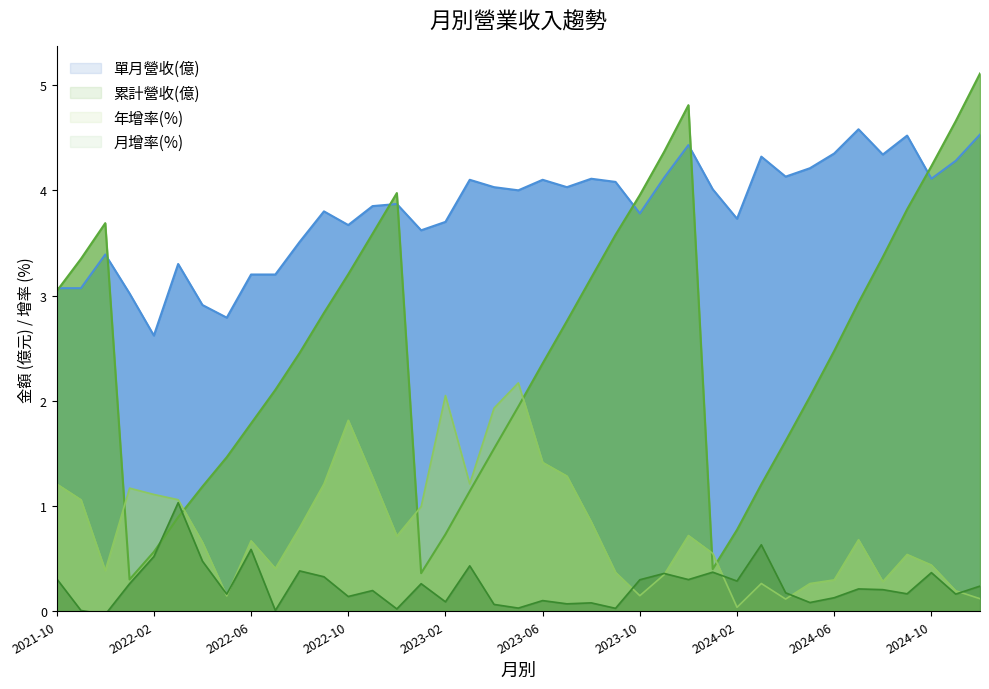

True or false: 單月營收(億) and 年增率(%) intersect in this chart.

False